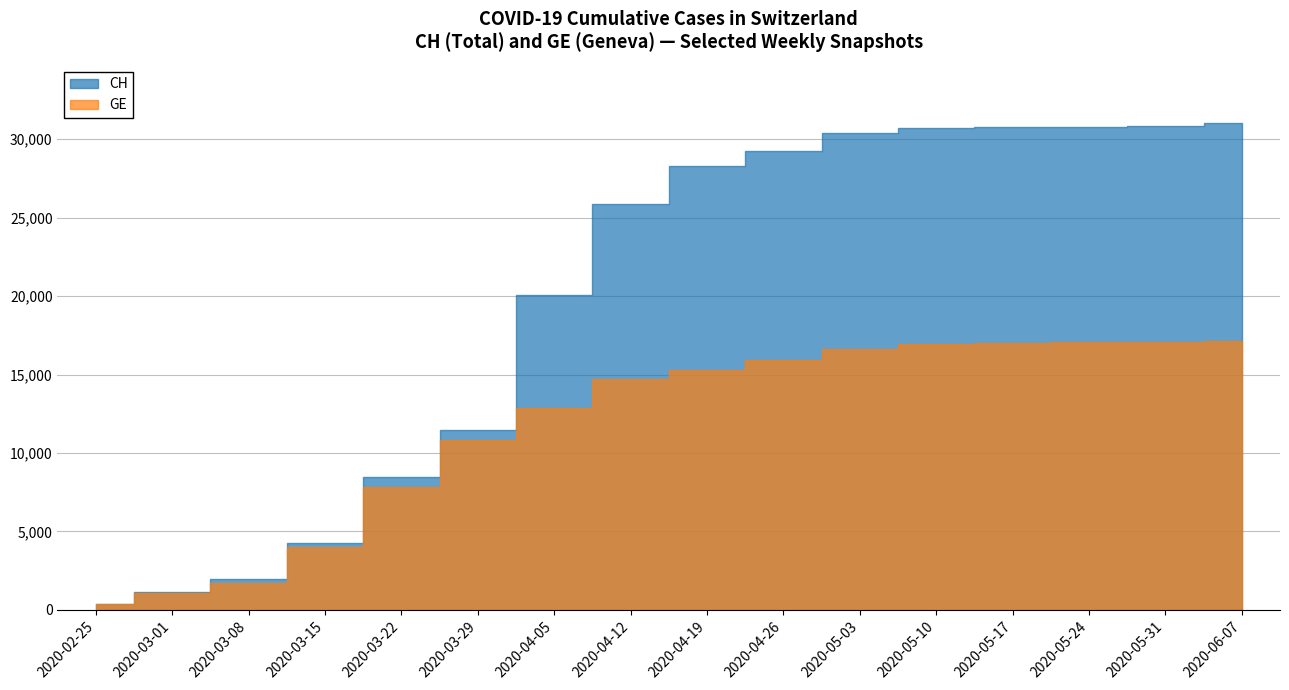

What is the value of the CH point at the 4th from the left?

4259